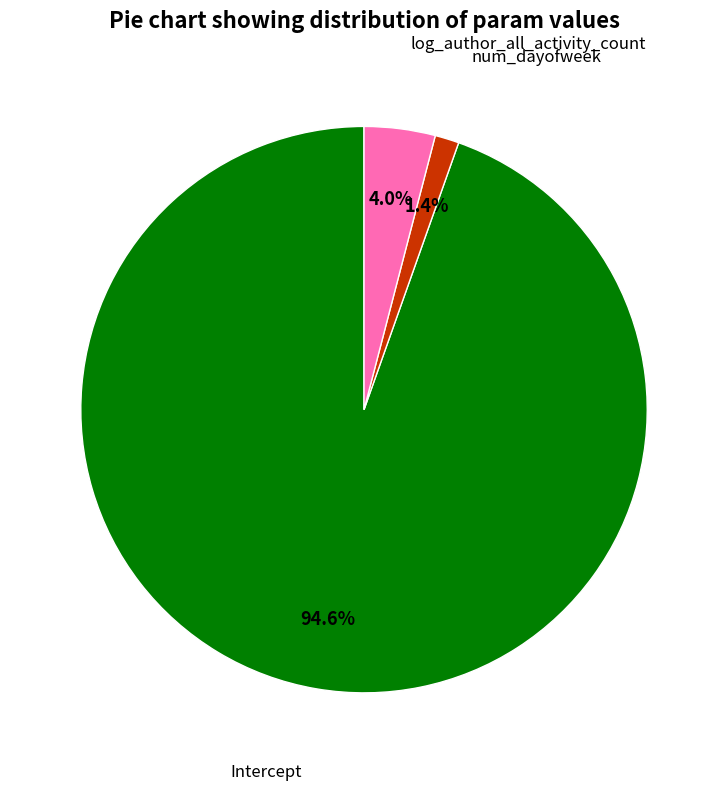

Is there a majority slice in this chart?

Yes